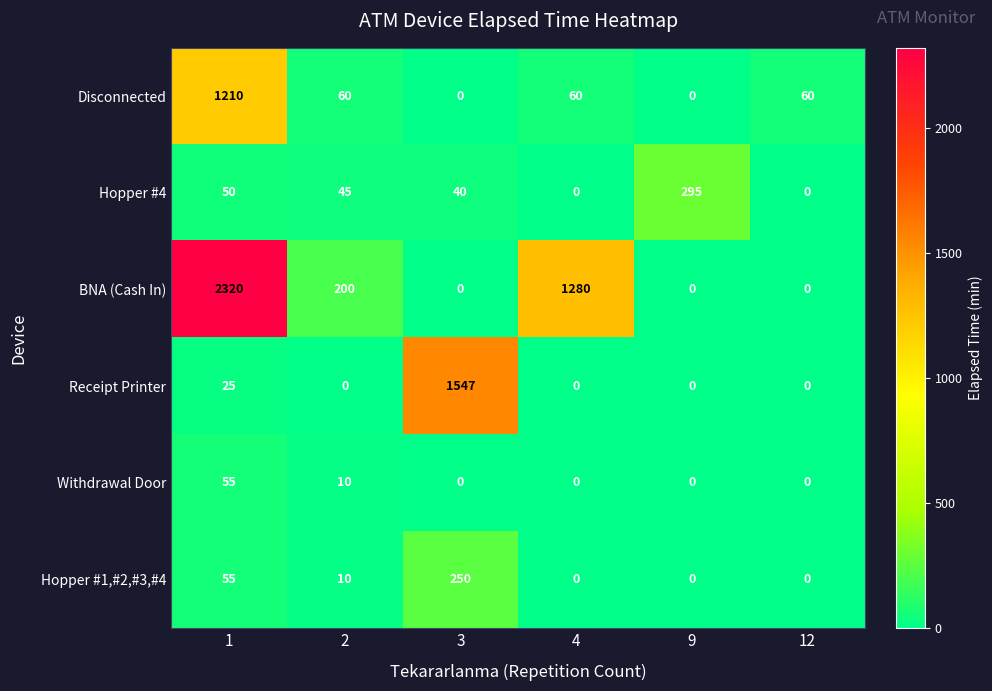

What is the difference between the maximum and minimum values in the Receipt Printer series?

1547